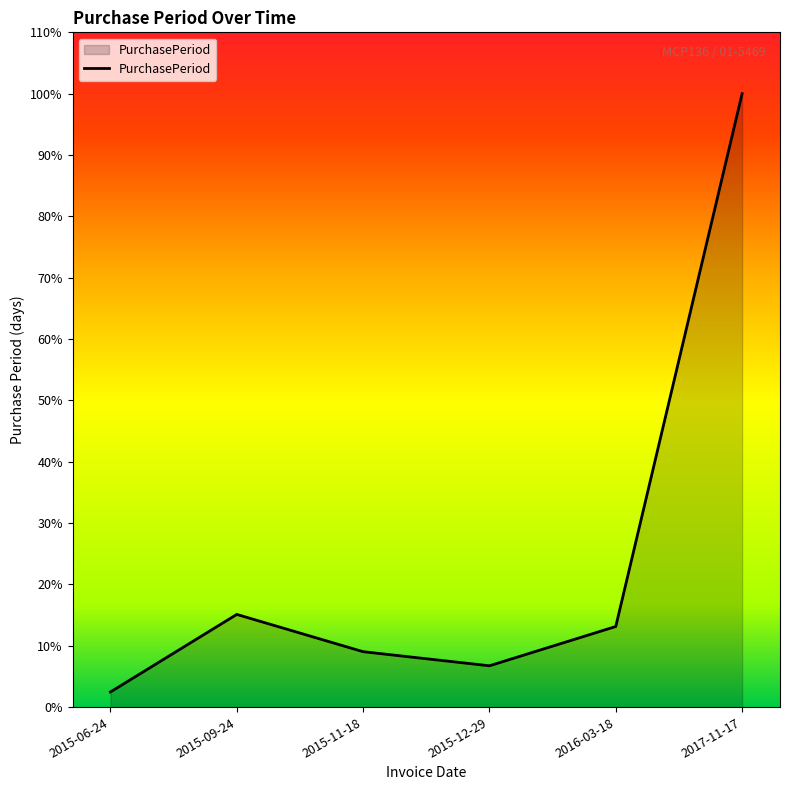

Which label corresponds to the largest value in the chart?

2017-11-17